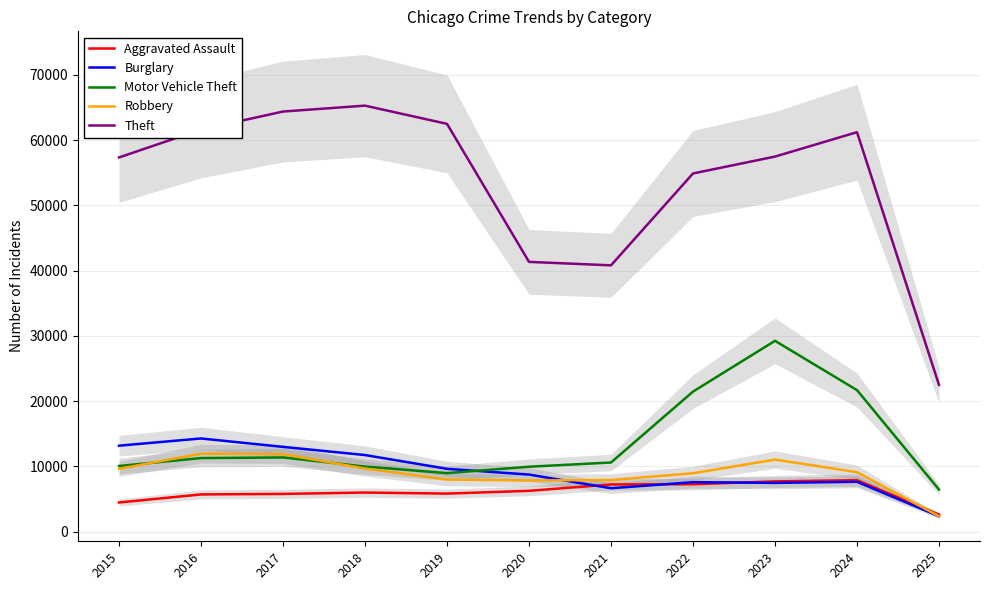

What is the difference between the second highest and second lowest values in the Motor Vehicle Theft series?

12719